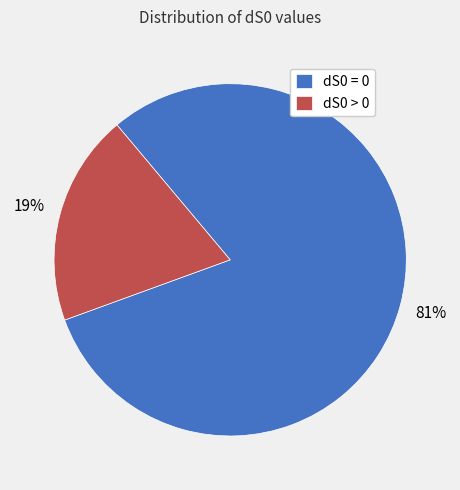

To the nearest percent, what is the combined percentage of dS0 = 0 and dS0 > 0?

100%